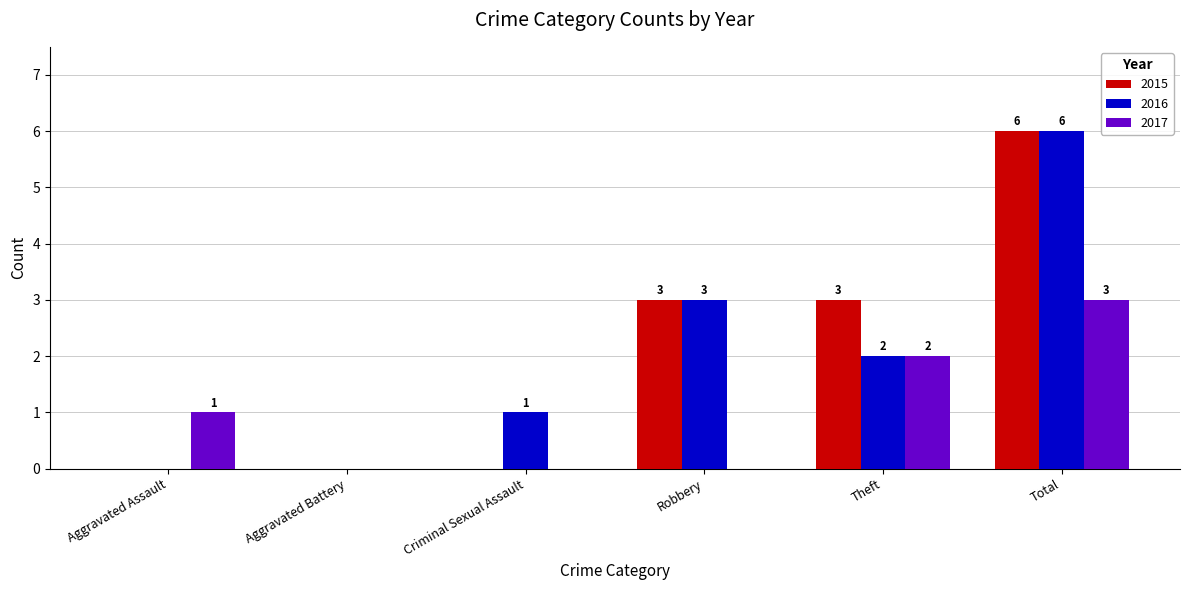

At which category is the sum across all series the highest?

Total